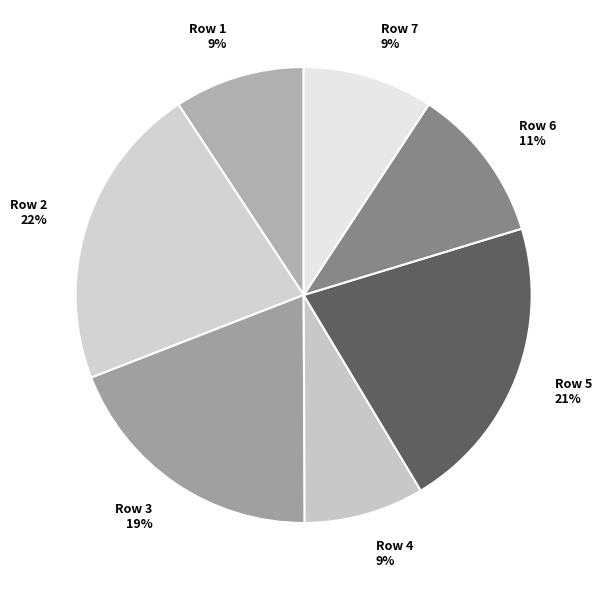

What is the largest slice in the pie chart?

Row 2